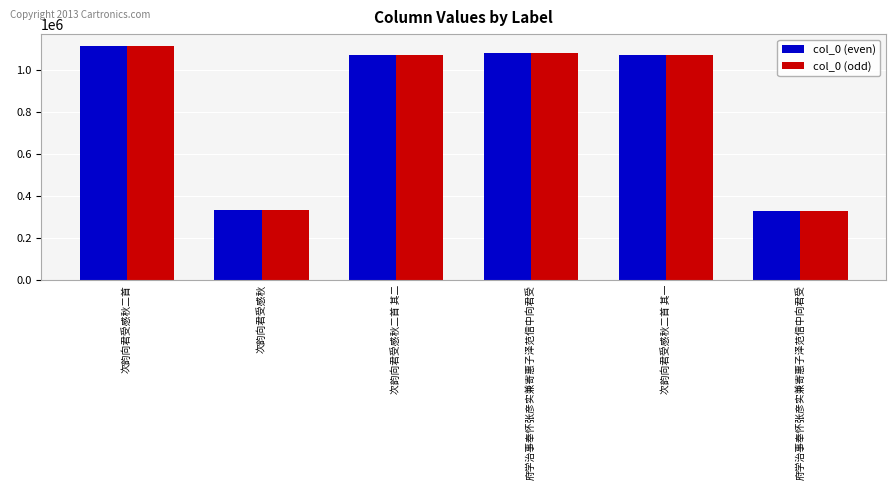

How many bars are there in total?

12